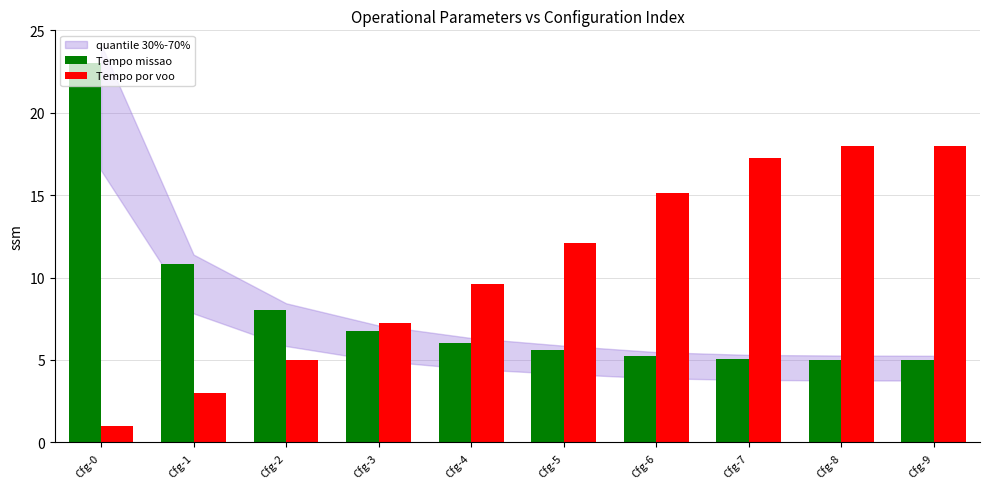

Rank the series at Cfg-8 from lowest to highest value.

Tempo missao, Tempo por voo